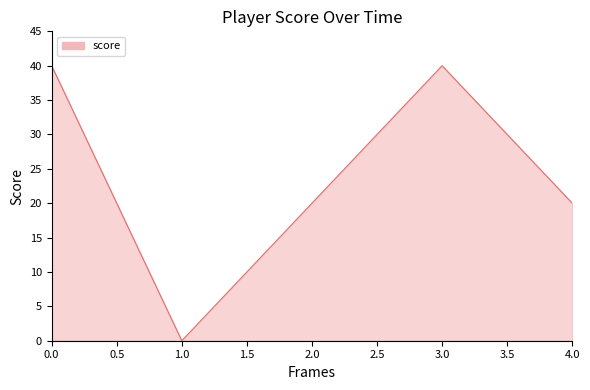

Read the value at 3.0, to the nearest 5.

40